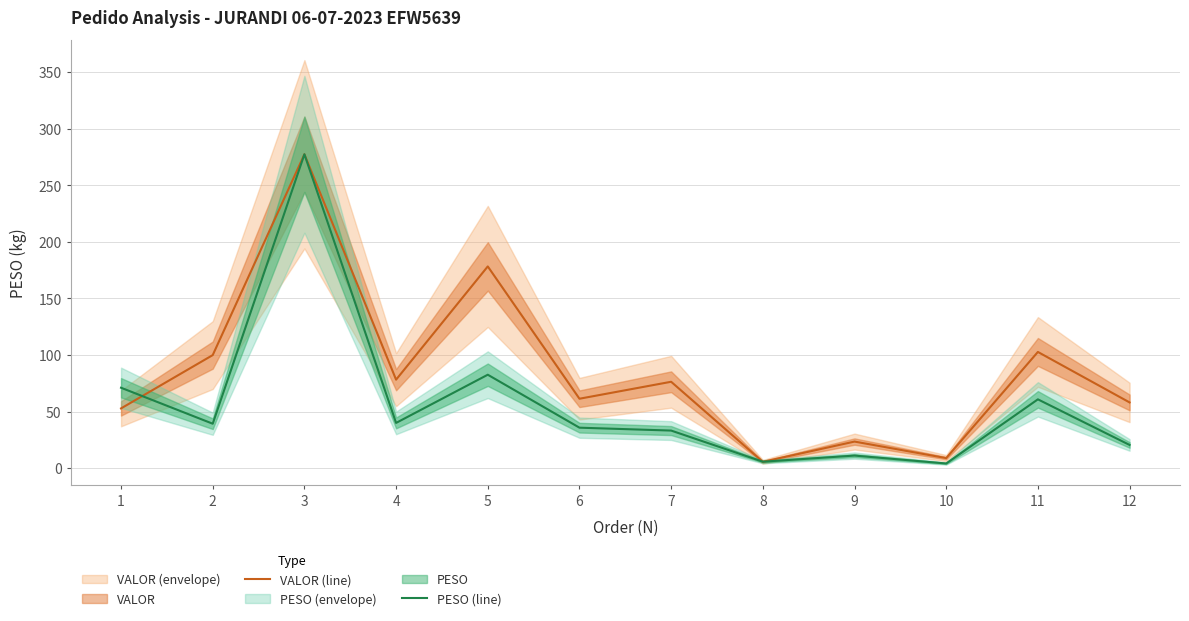

Rank the categories by VALOR (line) value from lowest to highest.

8, 10, 9, 1, 12, 6, 7, 4, 2, 11, 5, 3